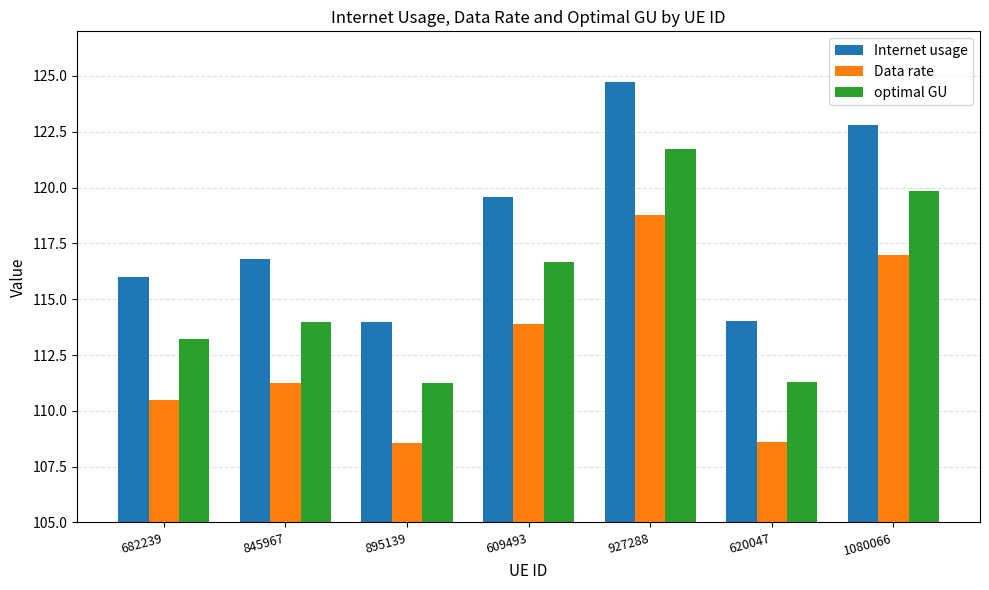

What value does the optimal GU series have at 895139?

111.2